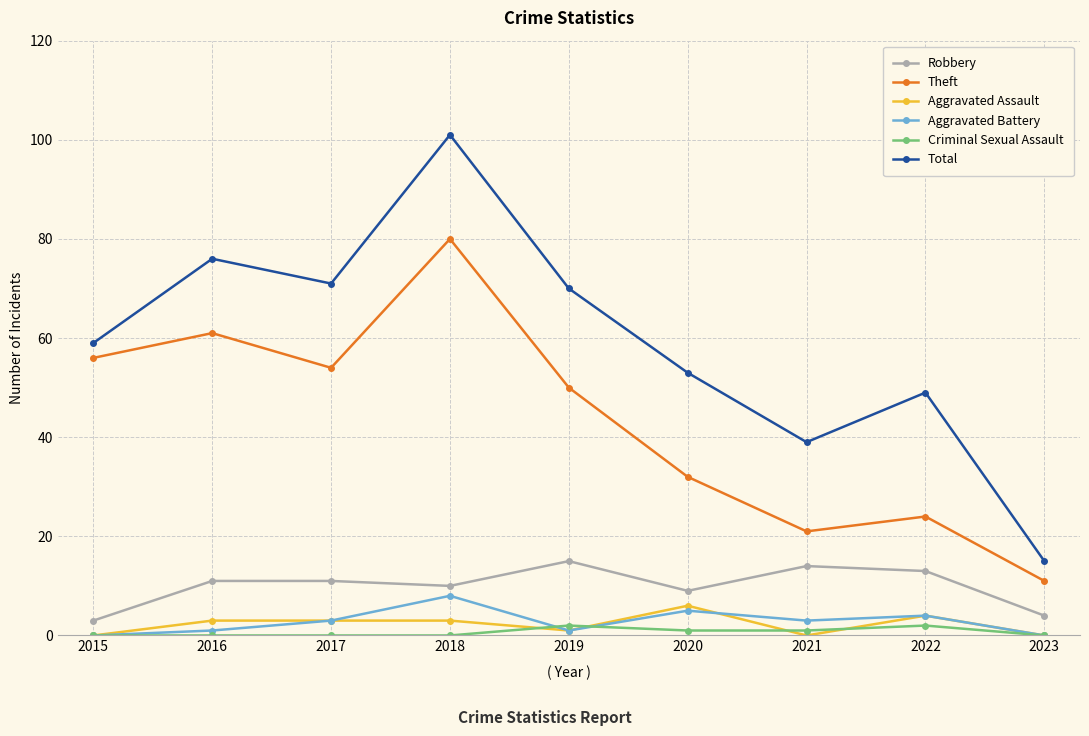

The Total series shows 97 at 2017. True or false?

False